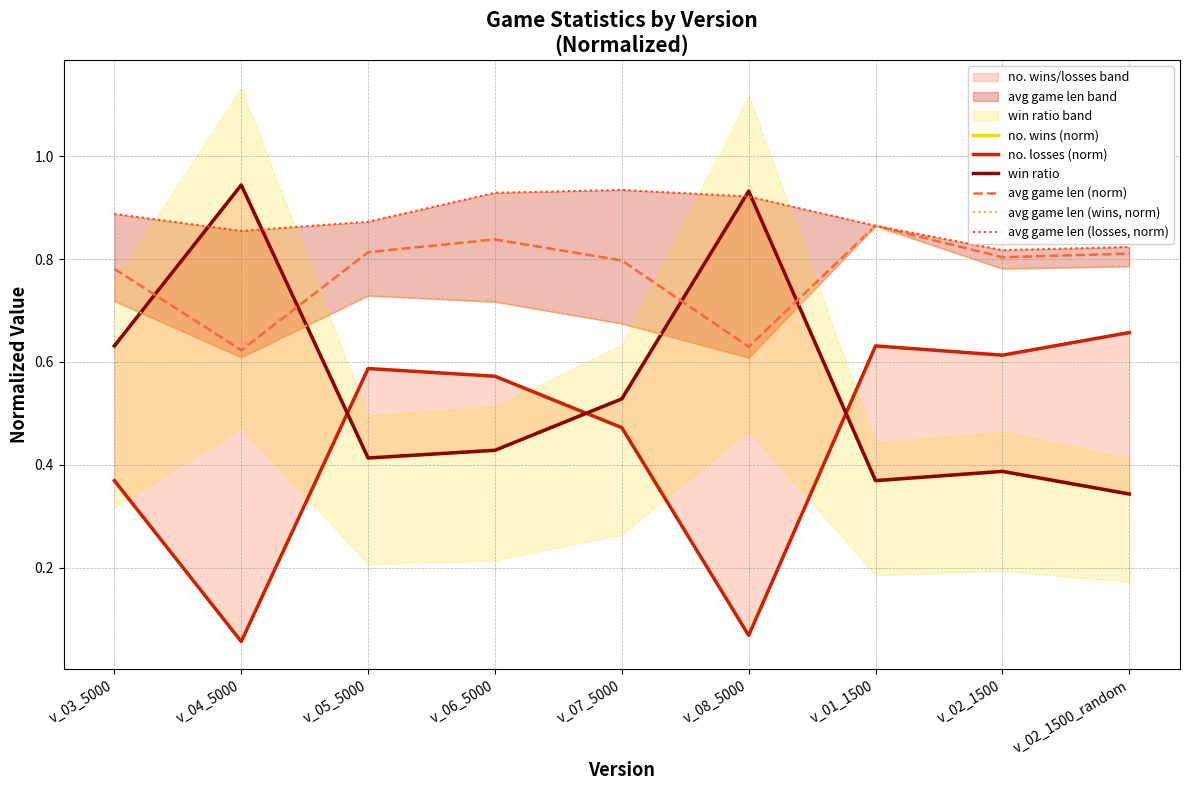

Which category has the highest value in the avg game len (norm) series?

v_01_1500